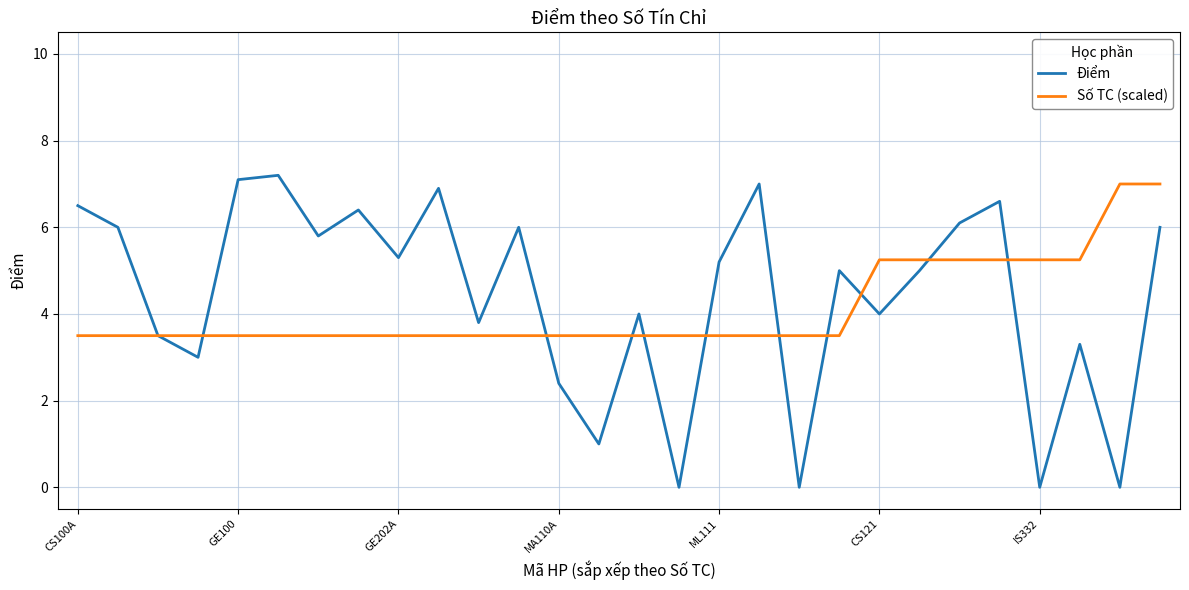

What is the lowest value of the Số TC (scaled) series?

3.5